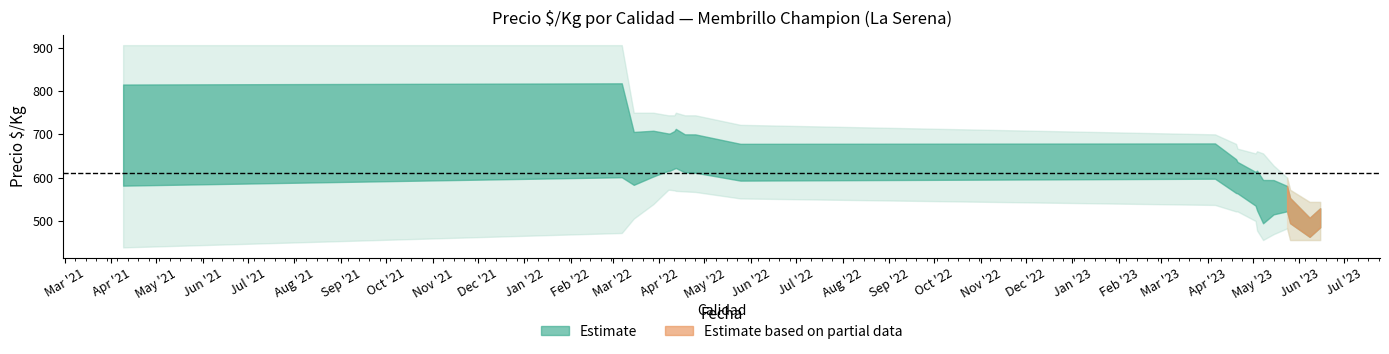

At which category is the sum across all series the highest?

2022-03-07